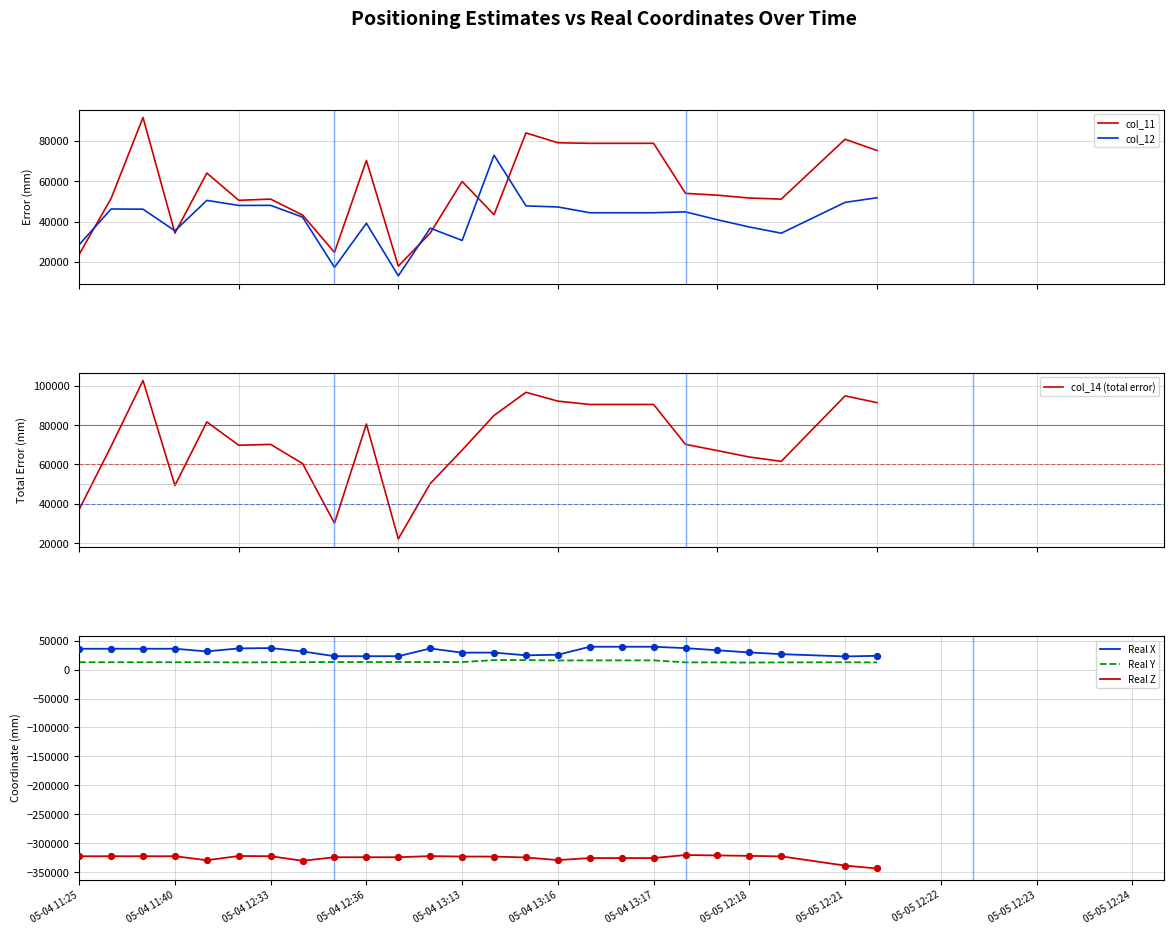

At how many categories does at least one series exceed -286687?

25